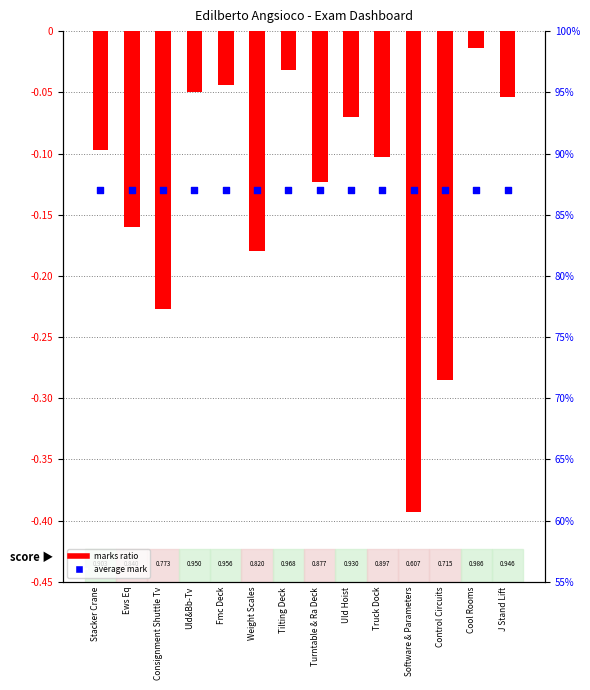

Which series has the largest total across all categories?

average mark